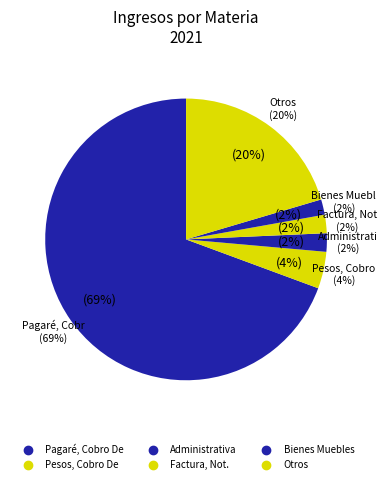

The Liquidación Voluntaria Persona Natural slice represents 8% of the pie. True or false?

False